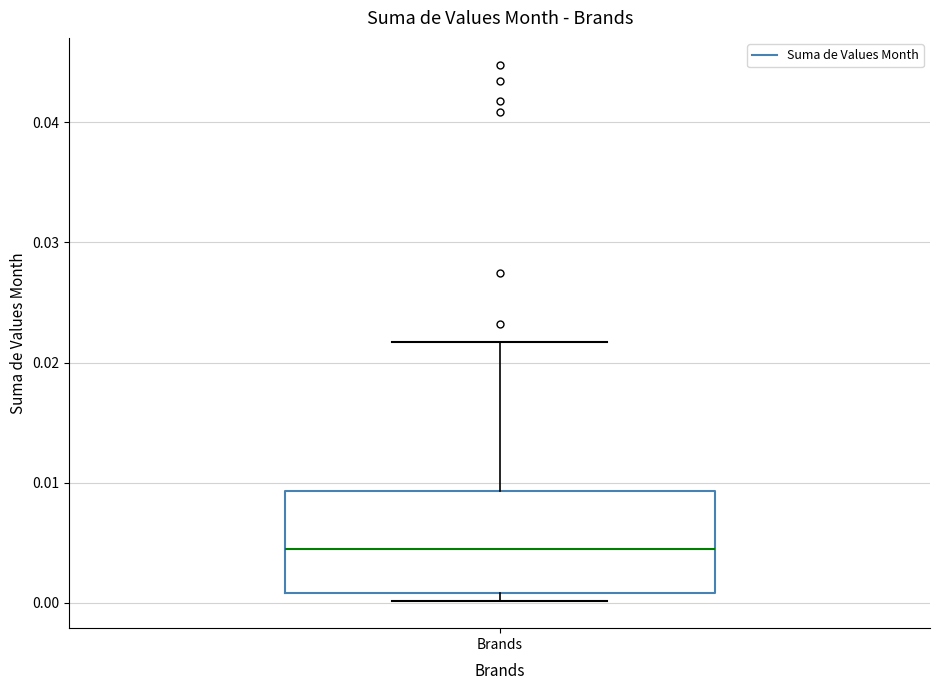

Read this box plot against the y-axis: the position of the median line, the range covered by the box, and the ends of both whiskers. The values are not printed on the chart, so give them approximately, as read against the axis.

median 0.004, box 0.001 to 0.009, whiskers 0.000 to 0.022